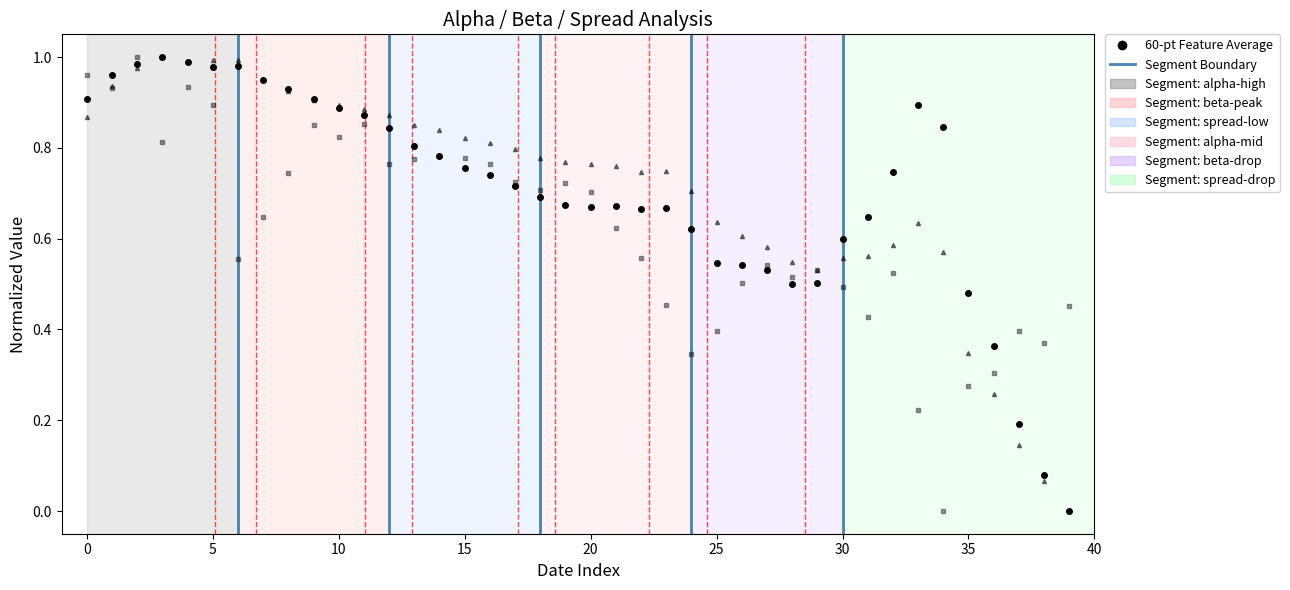

What is the label of the 36th point from the left?

35